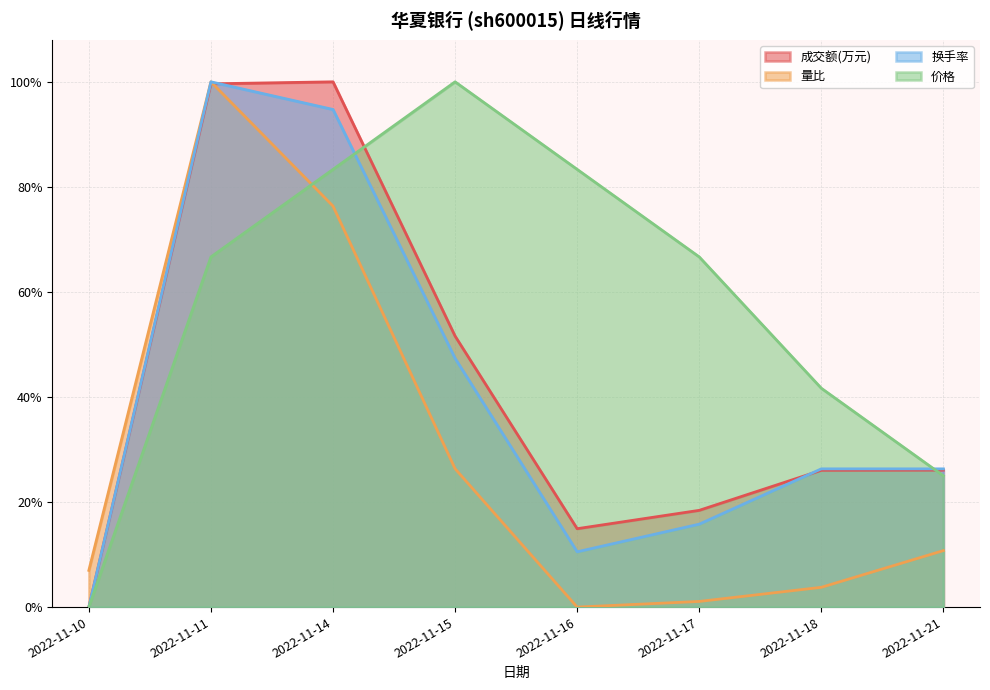

How many interior local peaks does the 价格 series have?

1